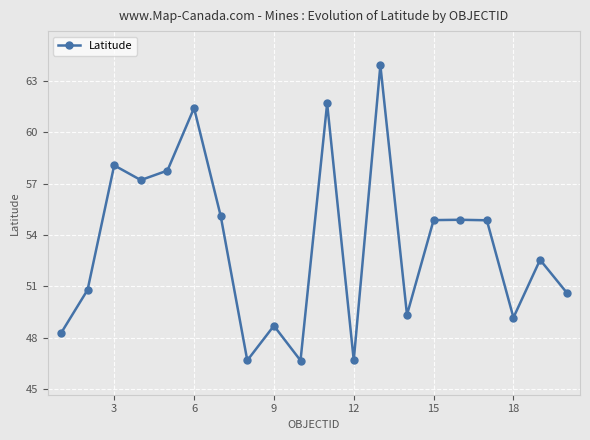

True or false: there are more than 2 points higher than both neighbors.

True